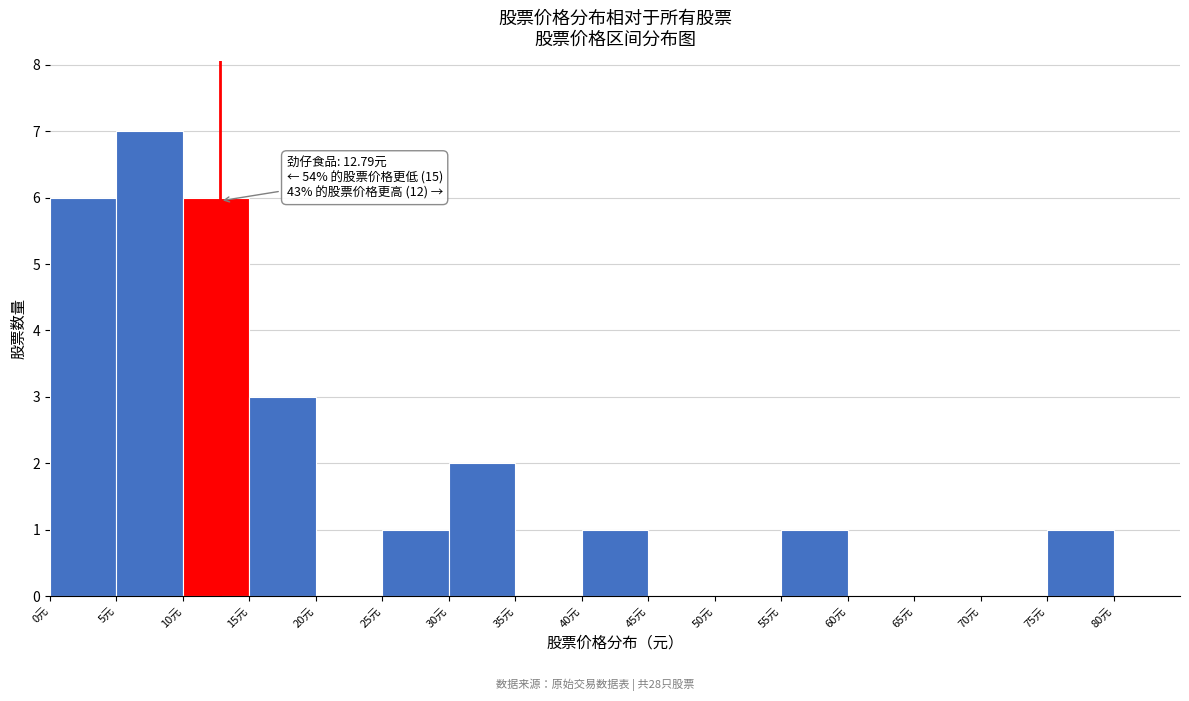

Over which range of the x-axis is the bar tallest?

5 to 10